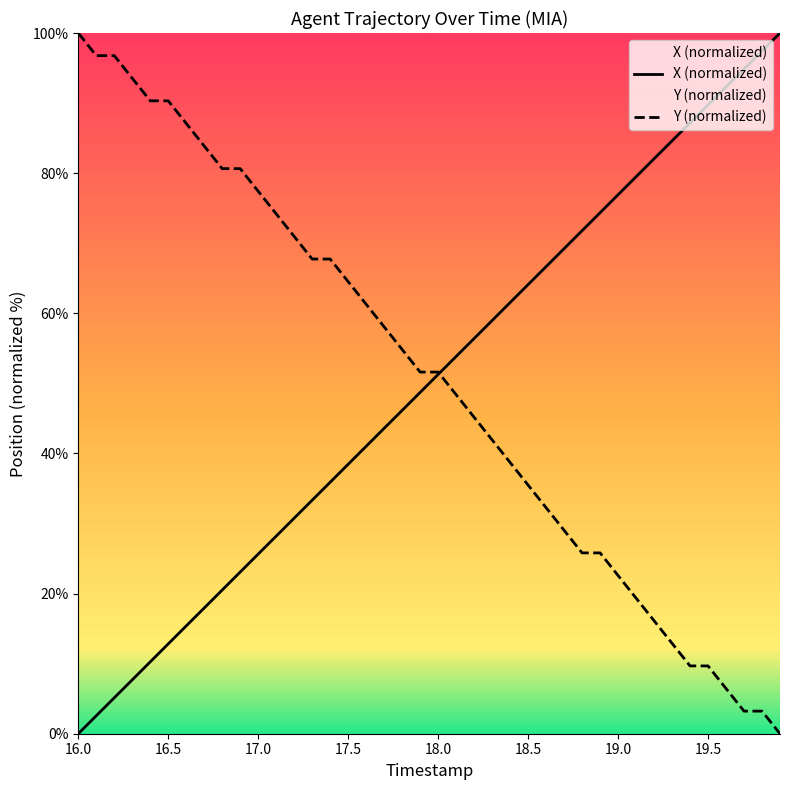

The X (normalized) series shows 8.9 at 17.0. True or false?

False